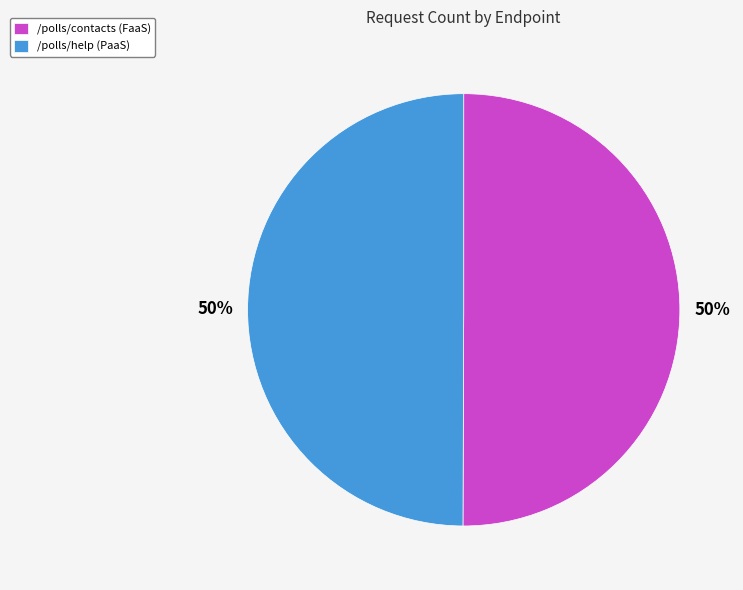

Do /polls/help (PaaS) and /polls/contacts (FaaS) together represent more than half of the pie?

Yes